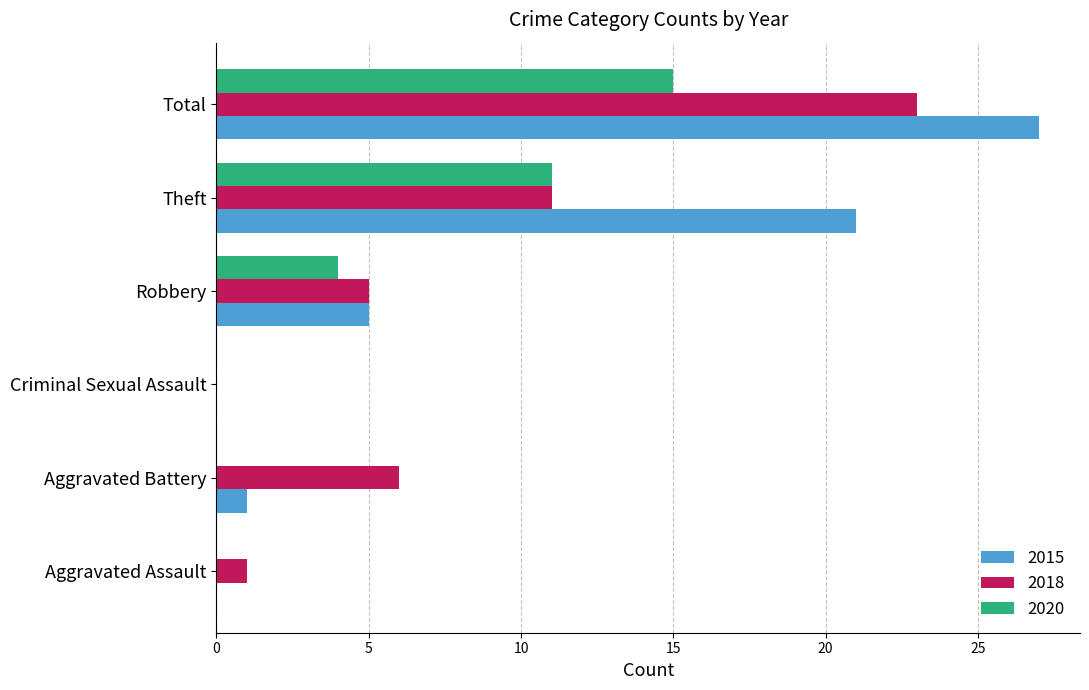

At which category is the sum across all series the highest?

Total